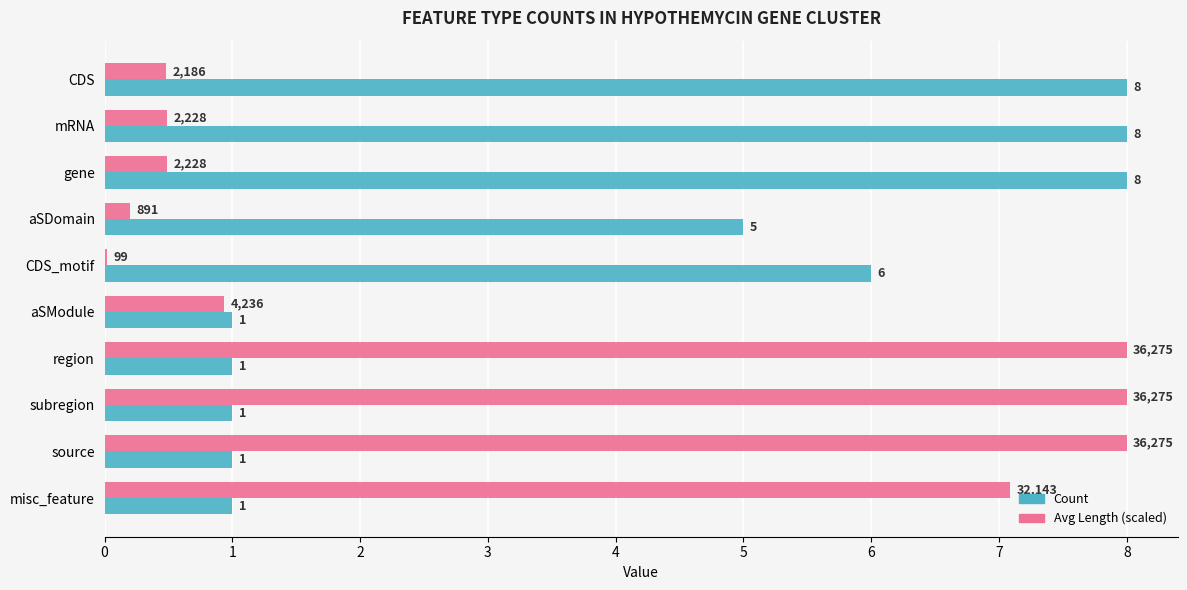

The Count series shows 6.0 at CDS_motif. True or false?

True